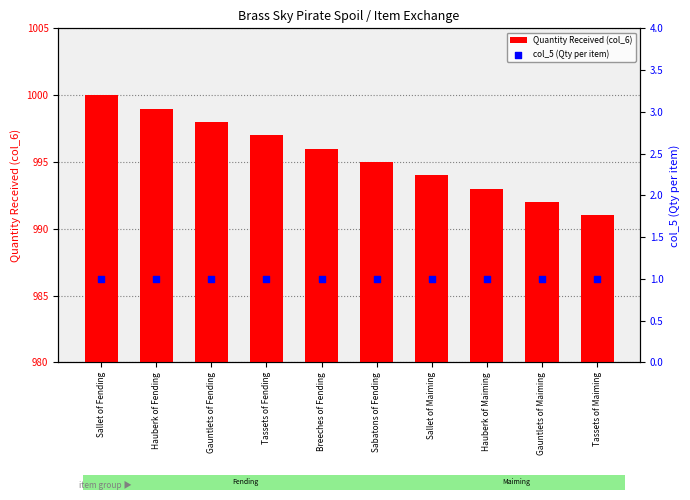

Which series contains the lowest Y value?

col_5 (Qty per item)